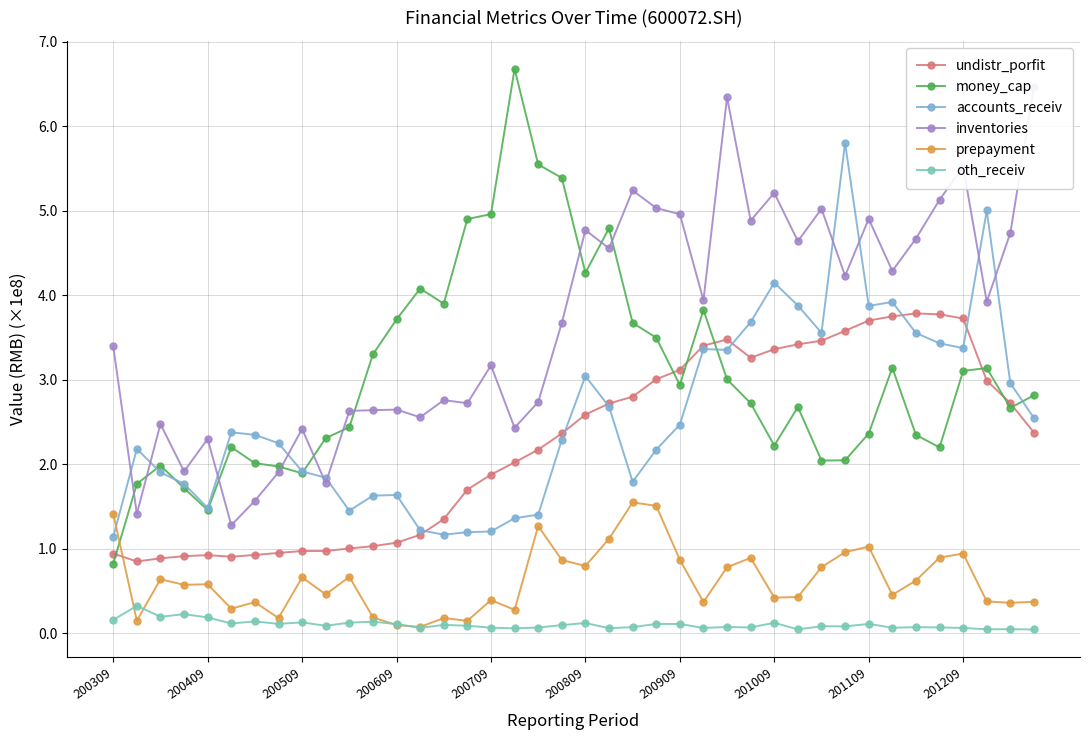

True or false: money_cap and oth_receiv cross at least once.

False